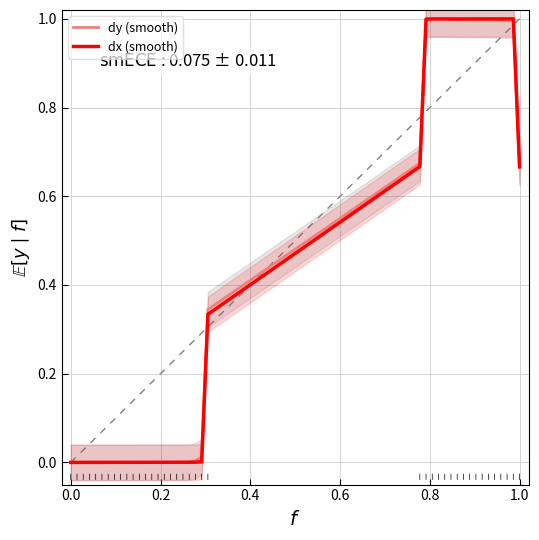

How many lines are shown in the chart?

2